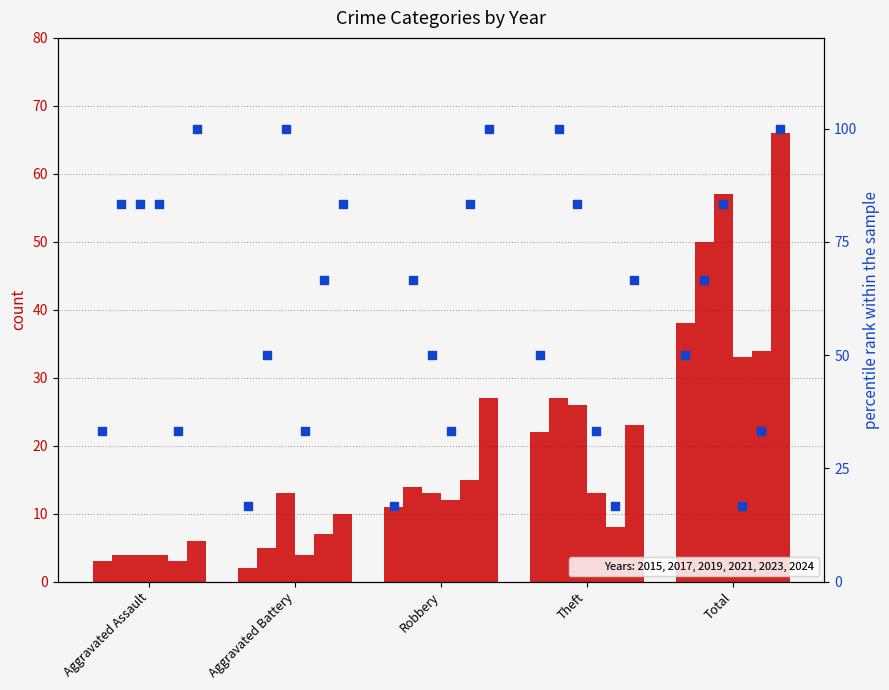

Which series has the widest spread of Y values?

2024